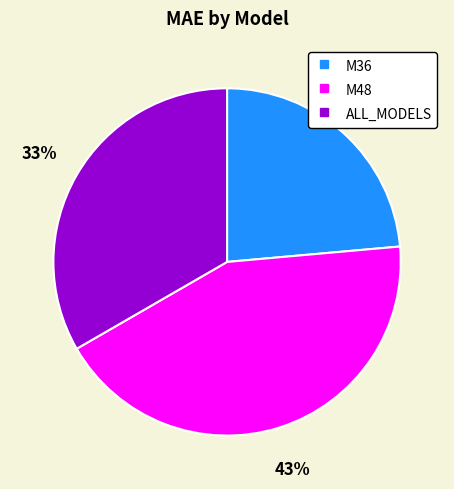

To the nearest percent, what percentage of the pie is ALL_MODELS?

33%